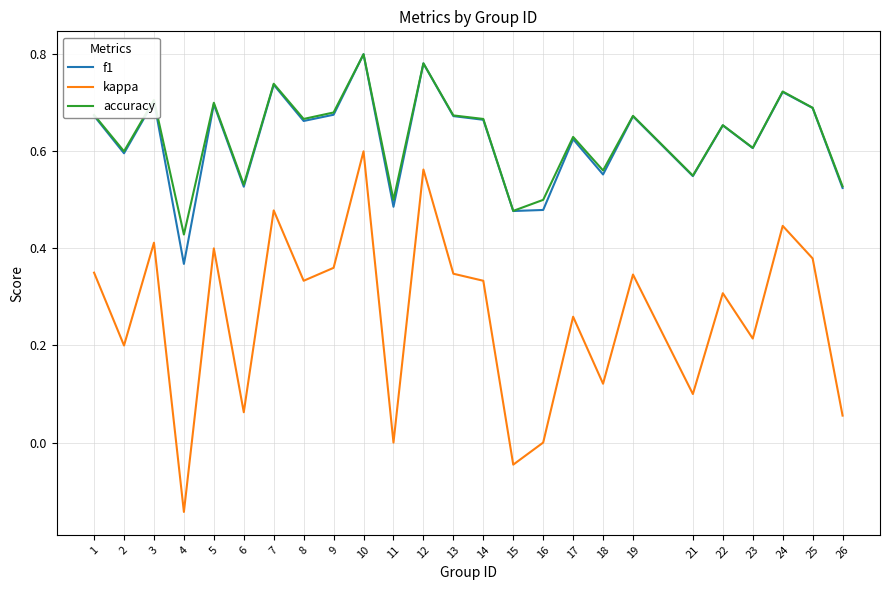

True or false: kappa and accuracy cross at least once.

False